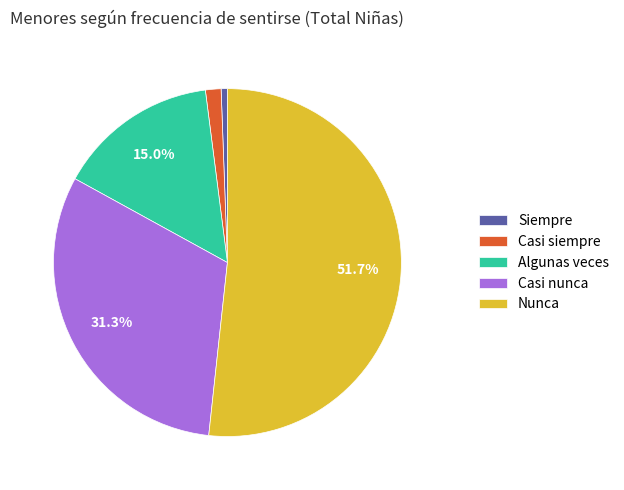

What is the largest slice in the pie chart?

Nunca